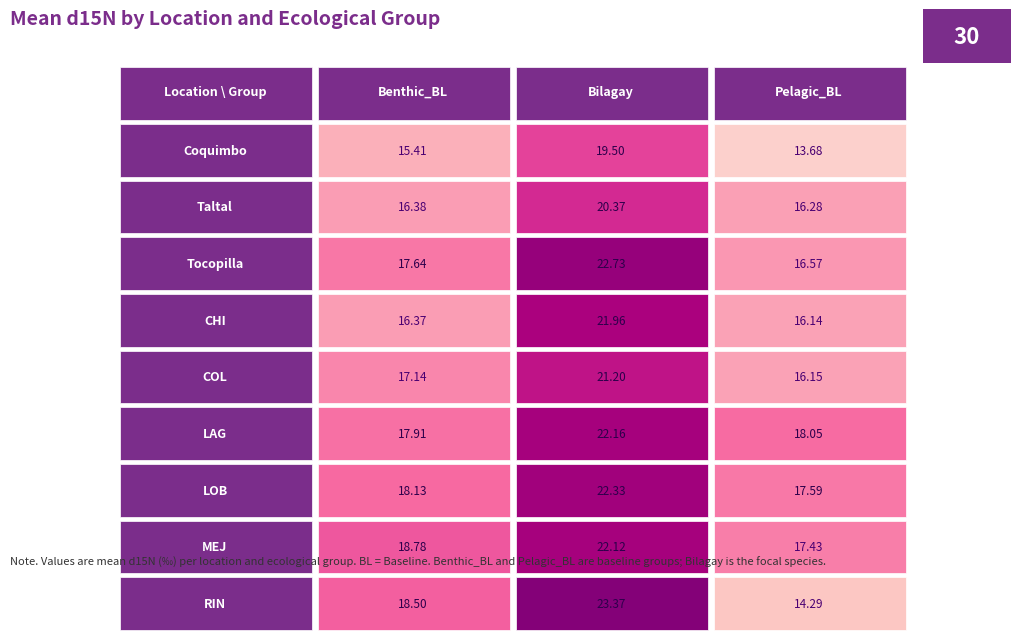

At how many categories does at least one series exceed 23?

1